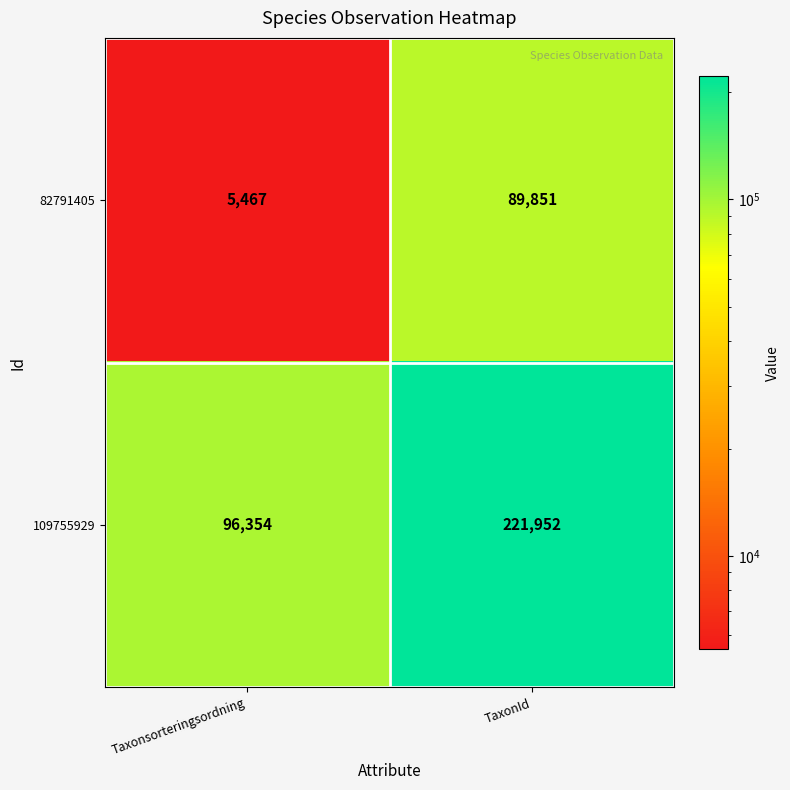

Rank the series by their average value, from highest to lowest.

109755929, 82791405